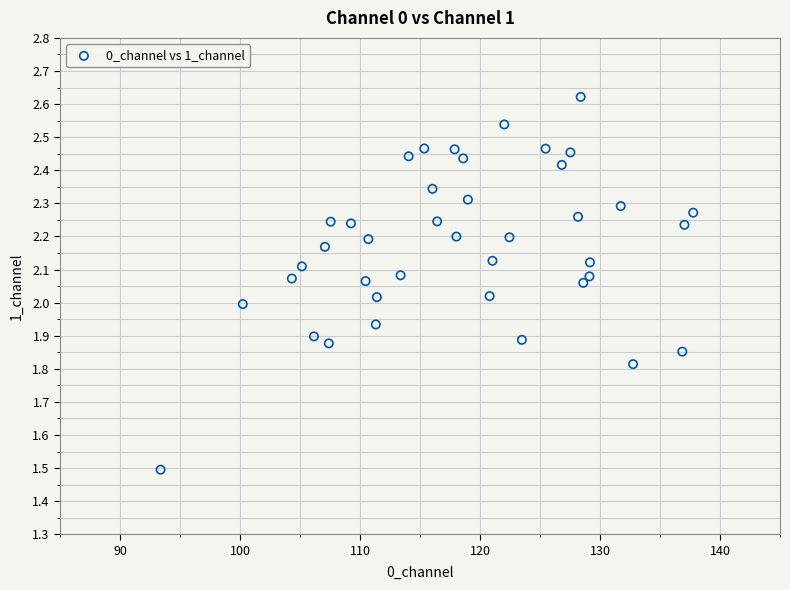

What is the range of X values (max minus min)?

44.4